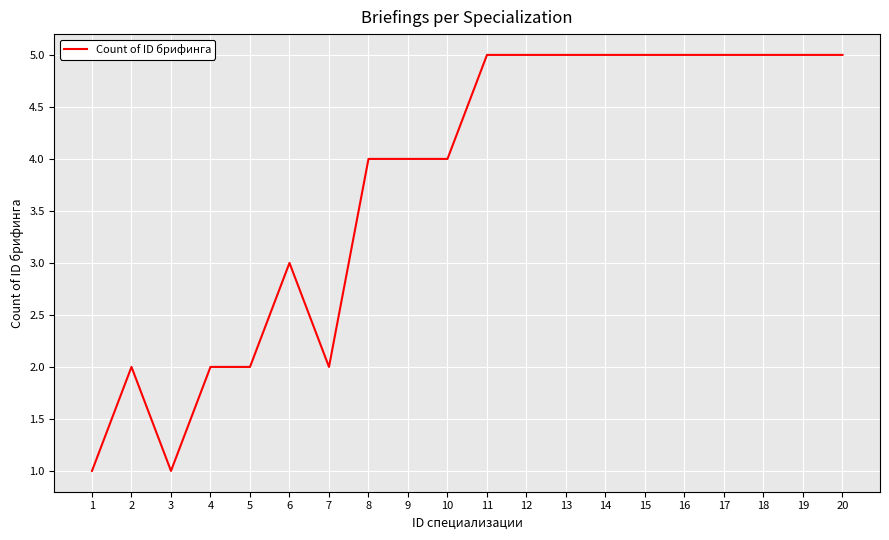

How many lines are shown in the chart?

1